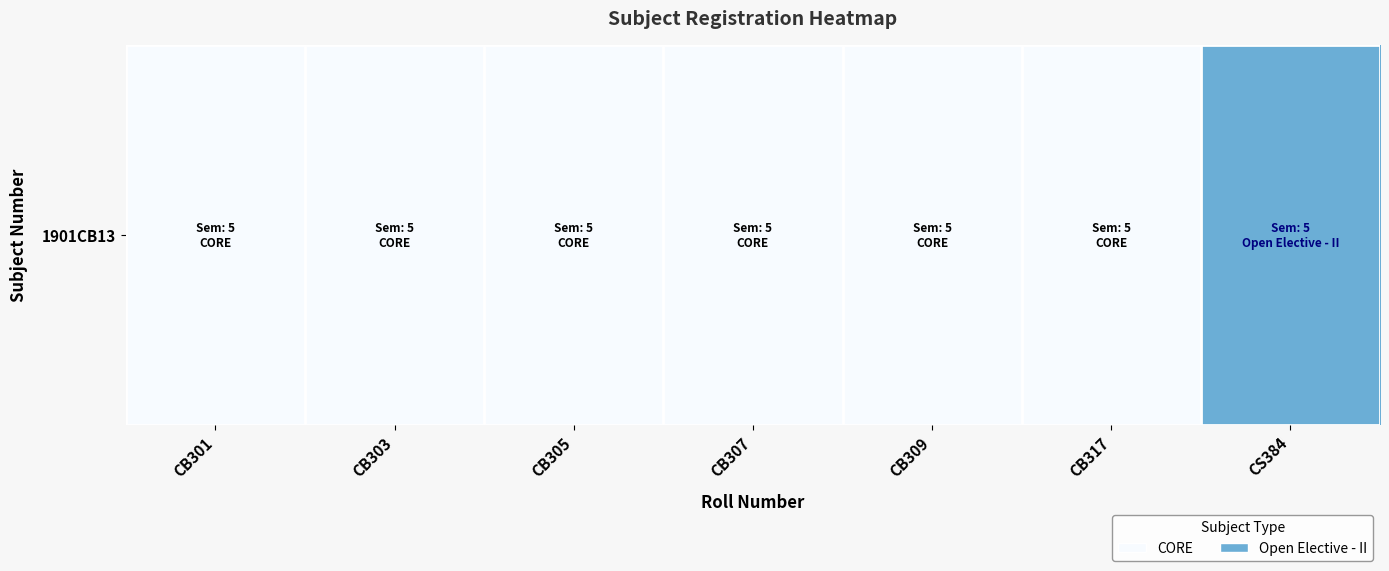

What is the sum of all values?

8